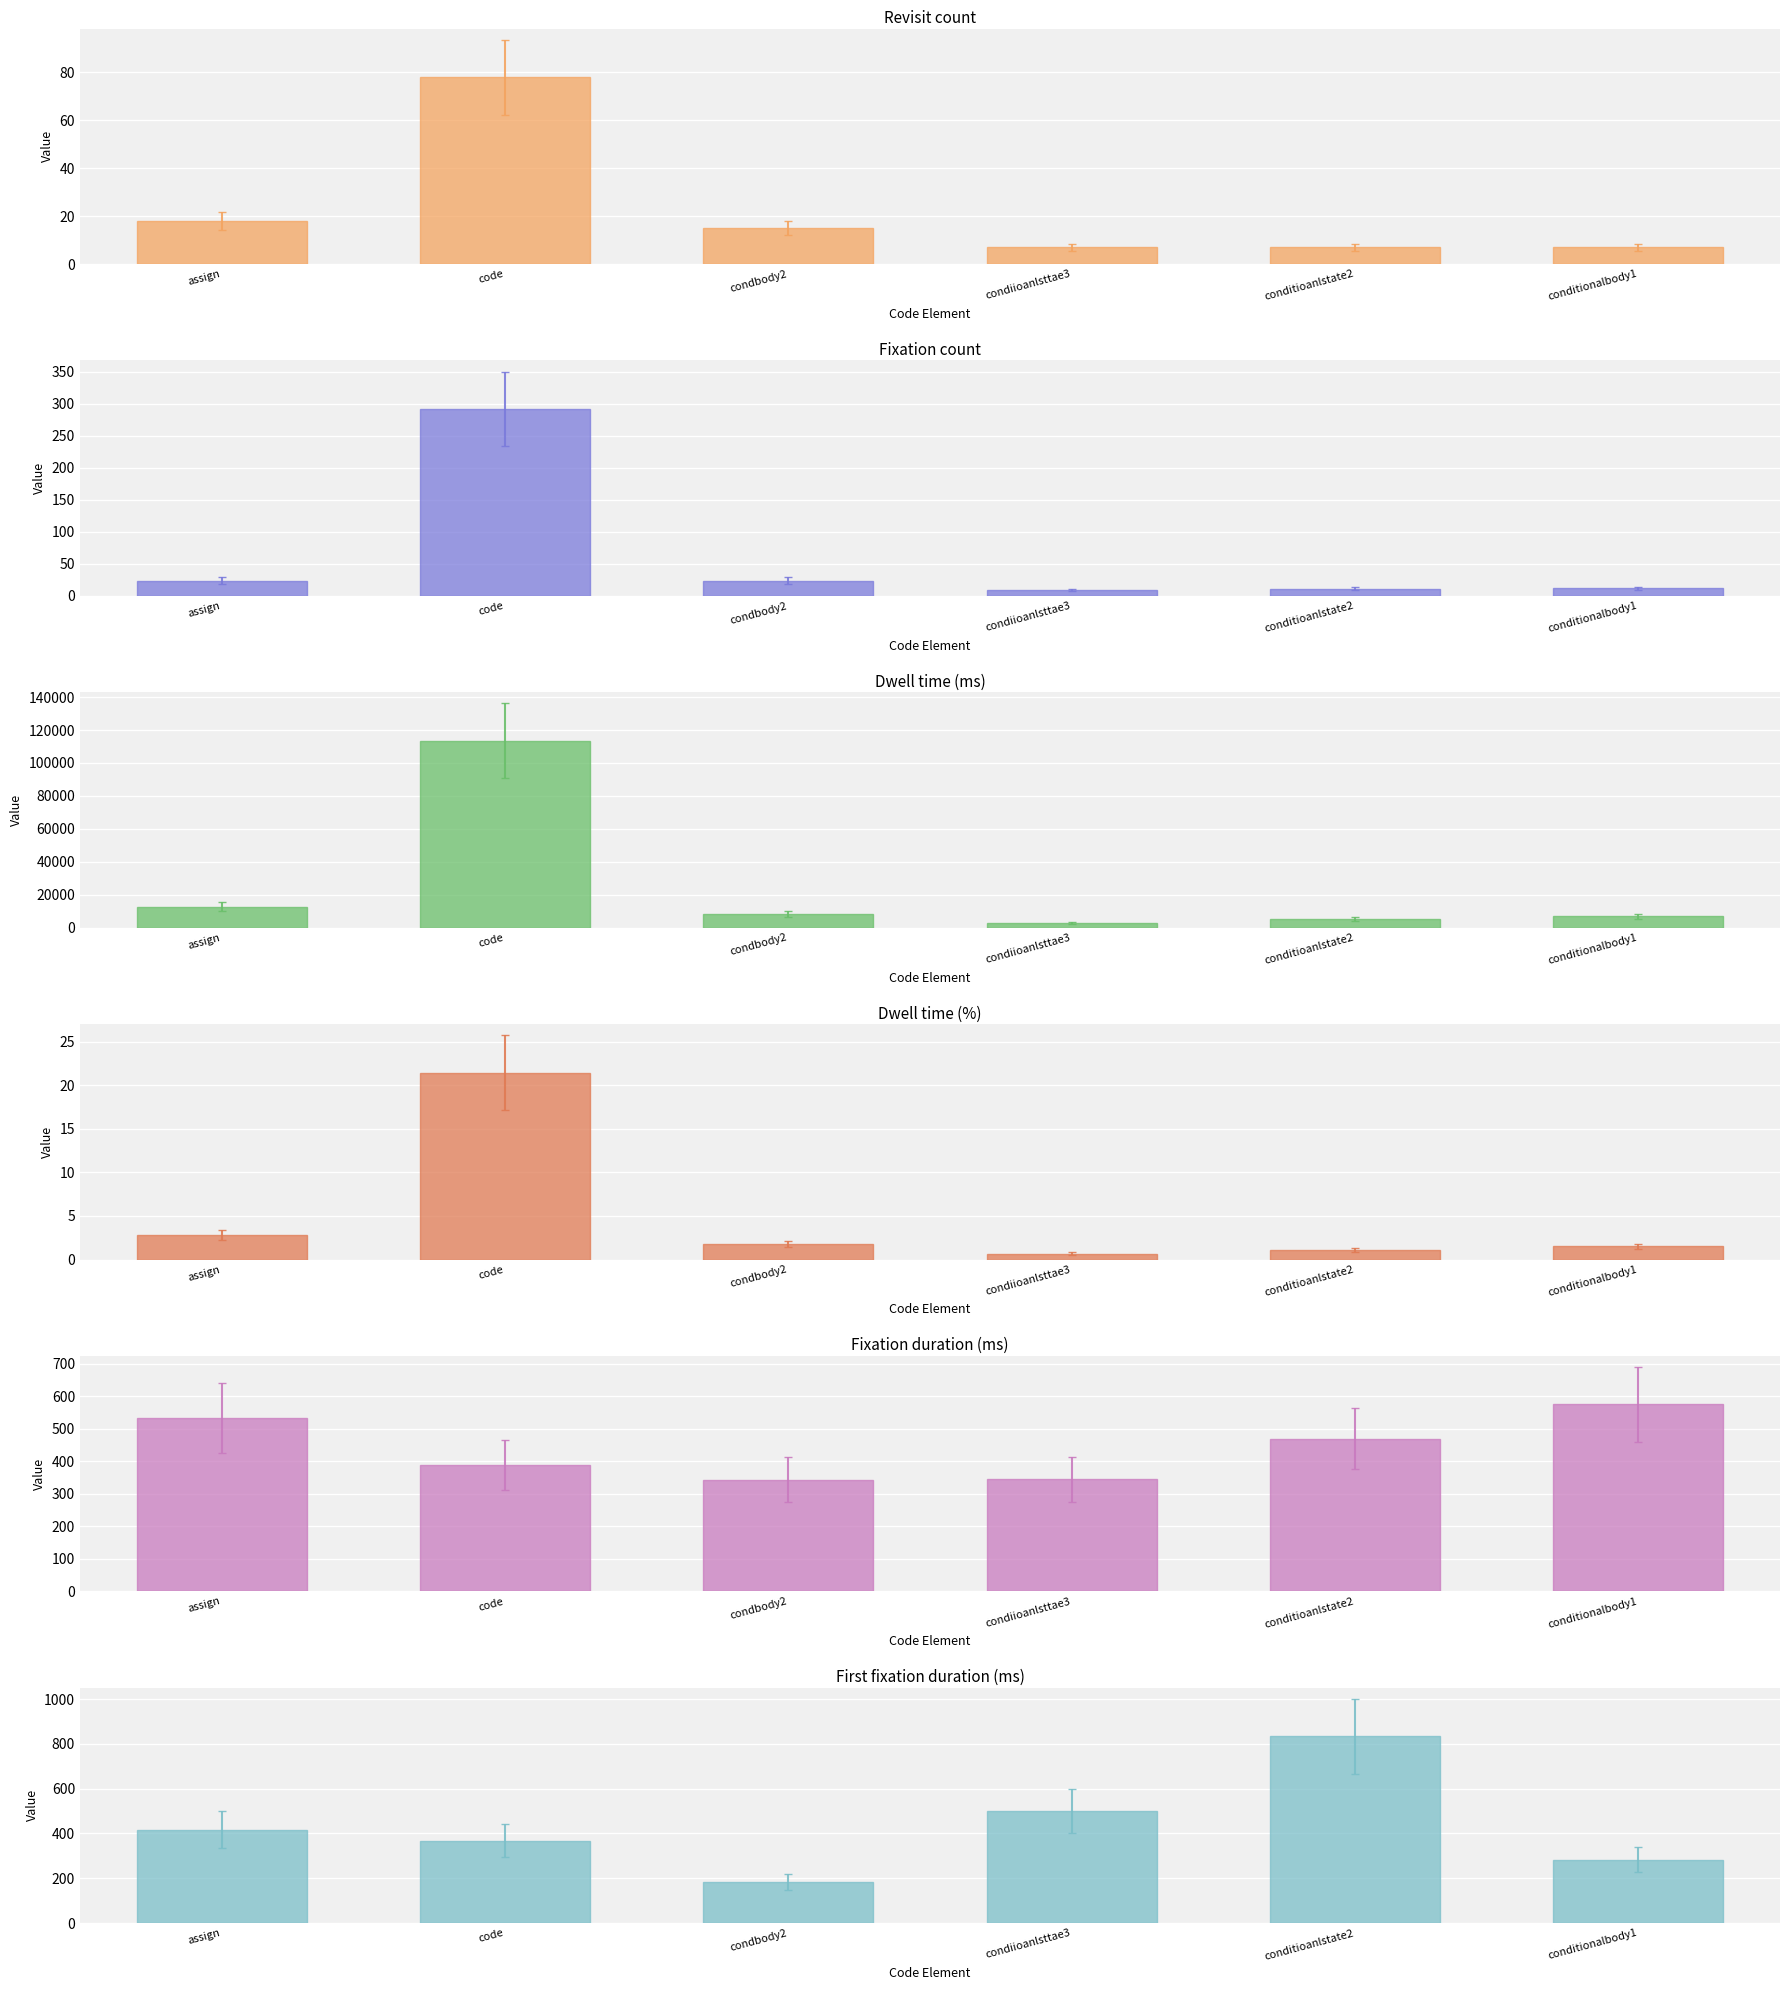

At which label does Revisit count first exceed 15?

assign